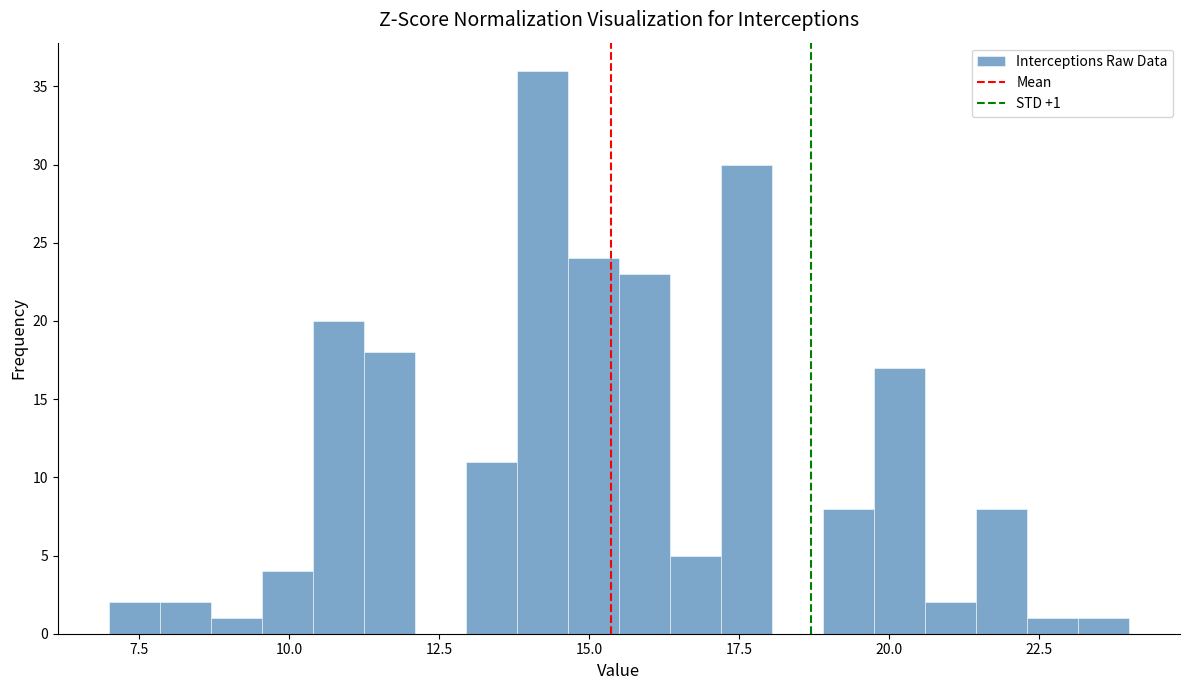

Read against the x-axis, roughly where is the centre of the tallest bar?

14.0